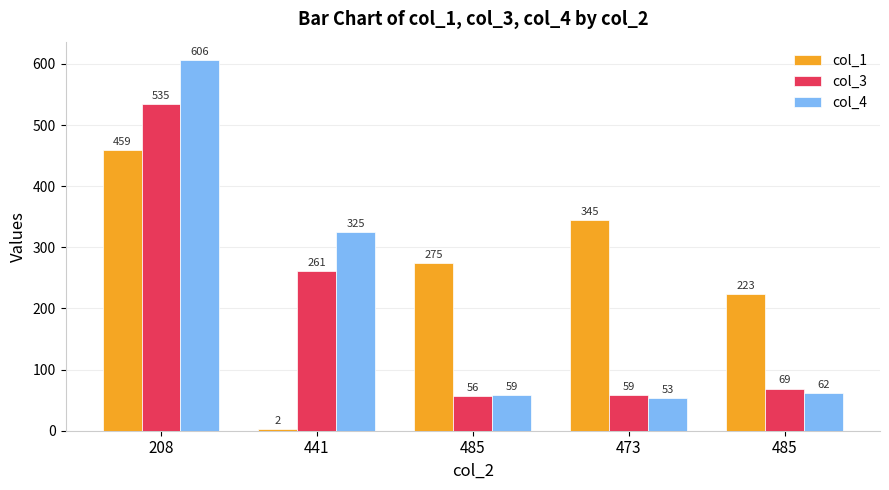

How many bars are there in each group?

3